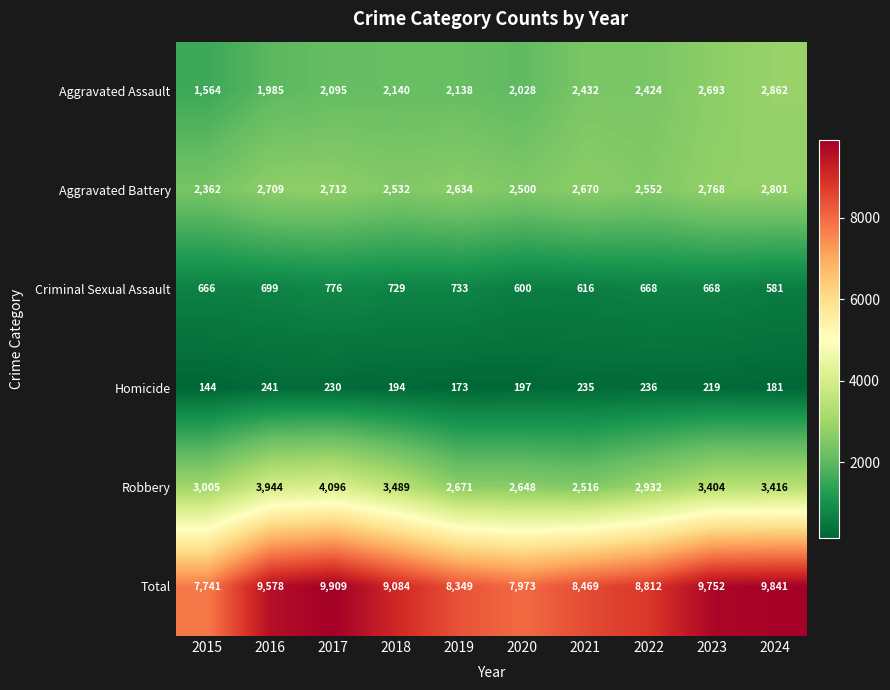

What value does the Homicide series have at 2024, to the nearest 10?

180